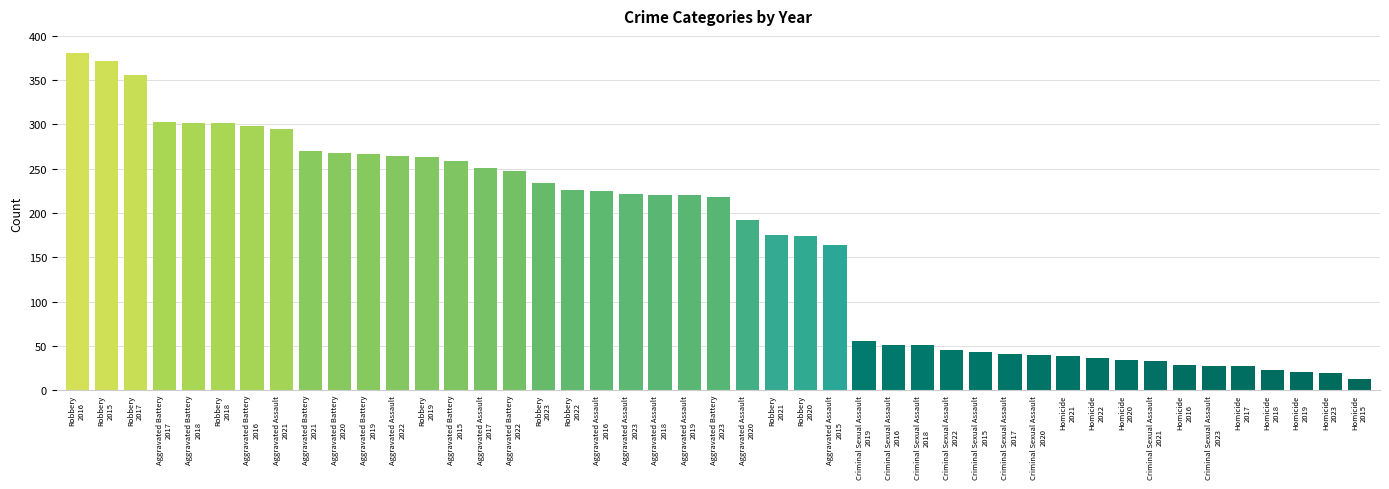

What is the greatest value displayed?

381